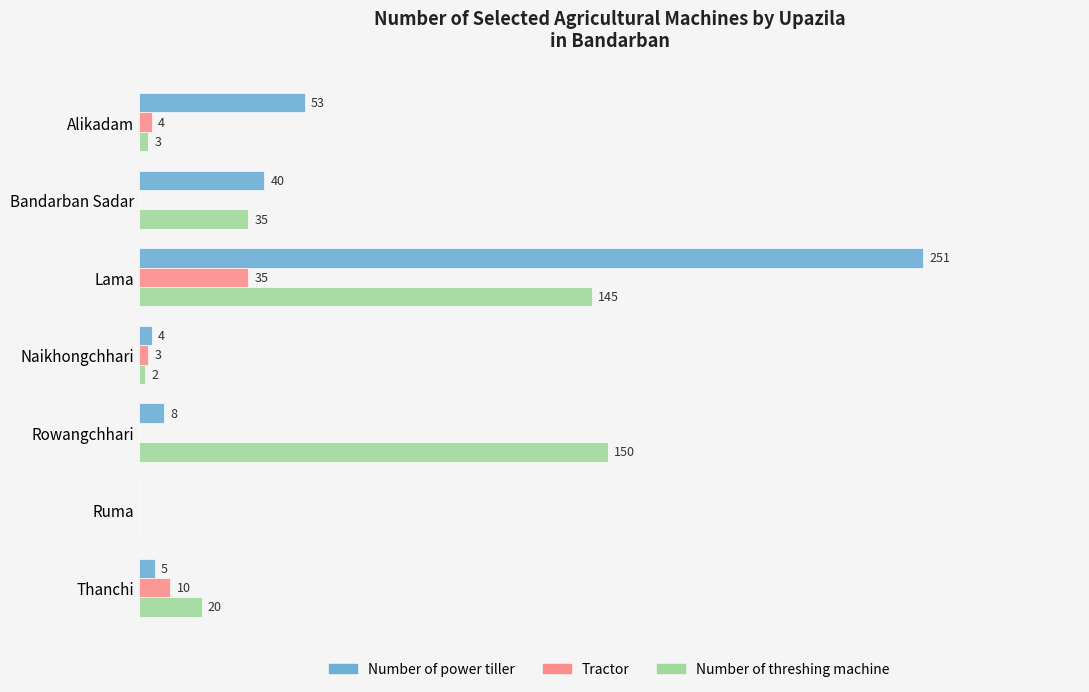

Between Alikadam and Lama, which series saw the biggest shift?

Number of power tiller